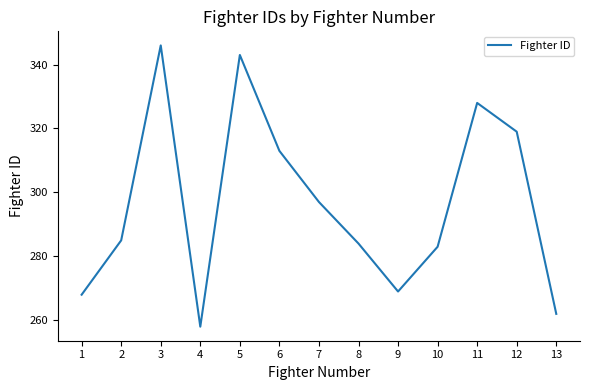

The chart shows a value of 480 at 8. True or false?

False